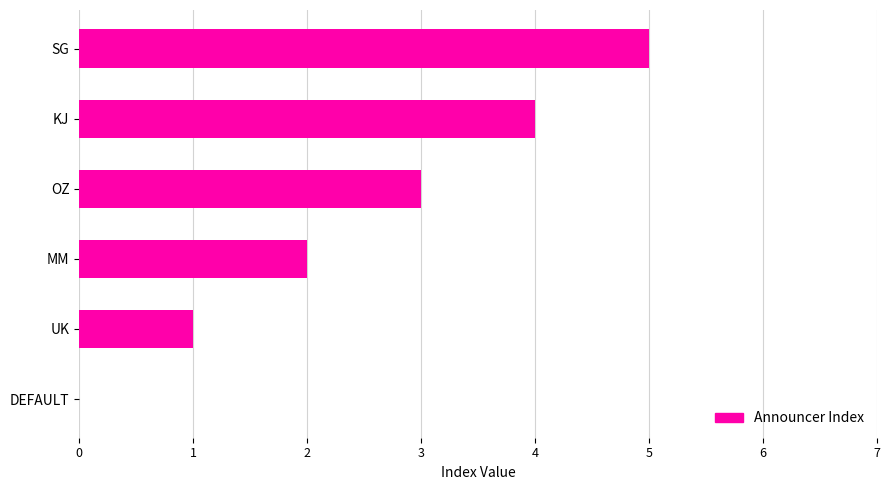

What is the sum of all values?

15